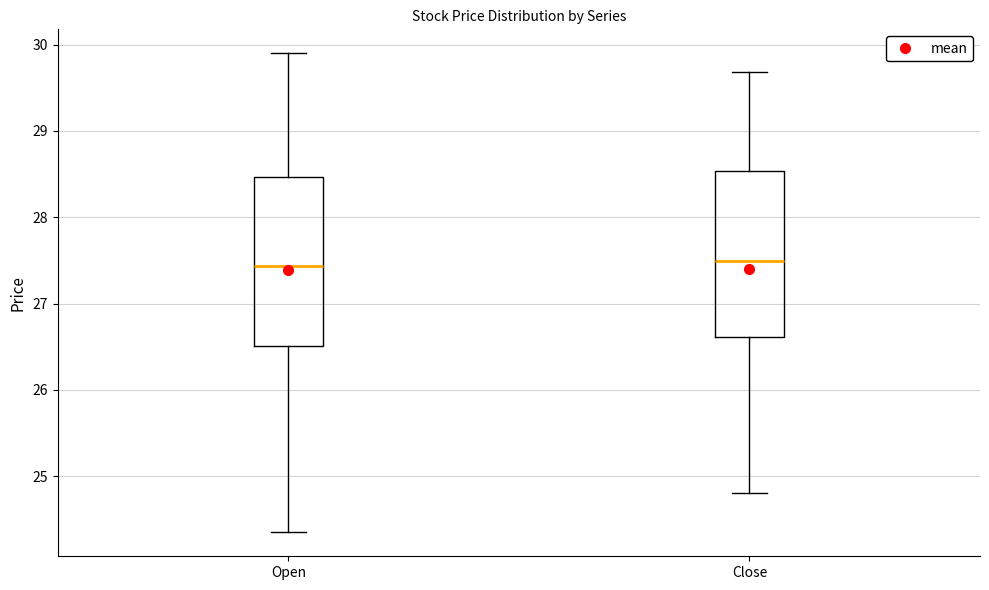

Reading left to right, read every box against the y-axis: the position of its median line, the range the box covers, and the ends of its whiskers. The values are not printed on the chart, so give them approximately, as read against the axis.

Open: median 27.4, box 26.5 to 28.5, whiskers 24.4 to 29.9
Close: median 27.5, box 26.6 to 28.5, whiskers 24.8 to 29.7